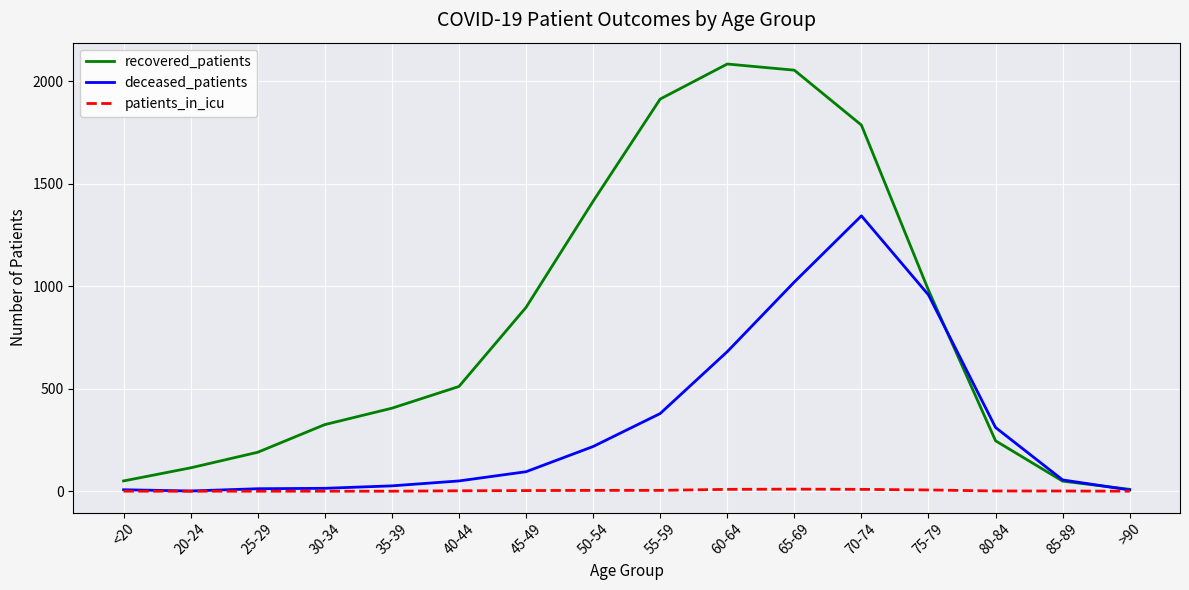

Which series has the largest total across all categories?

recovered_patients